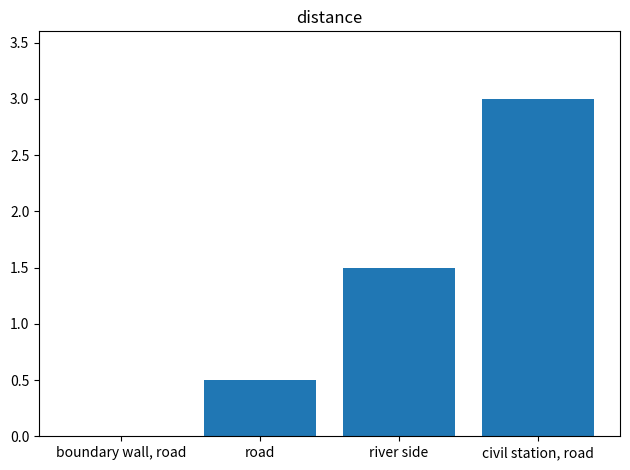

True or false: the data shows 3.0 at civil station, road.

True